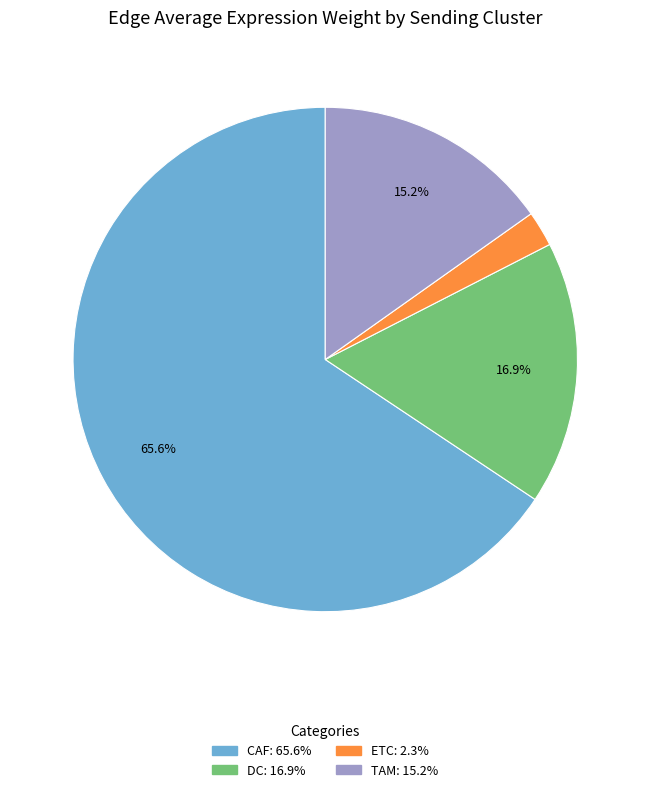

How much of the chart is everything except CAF?

34.4%